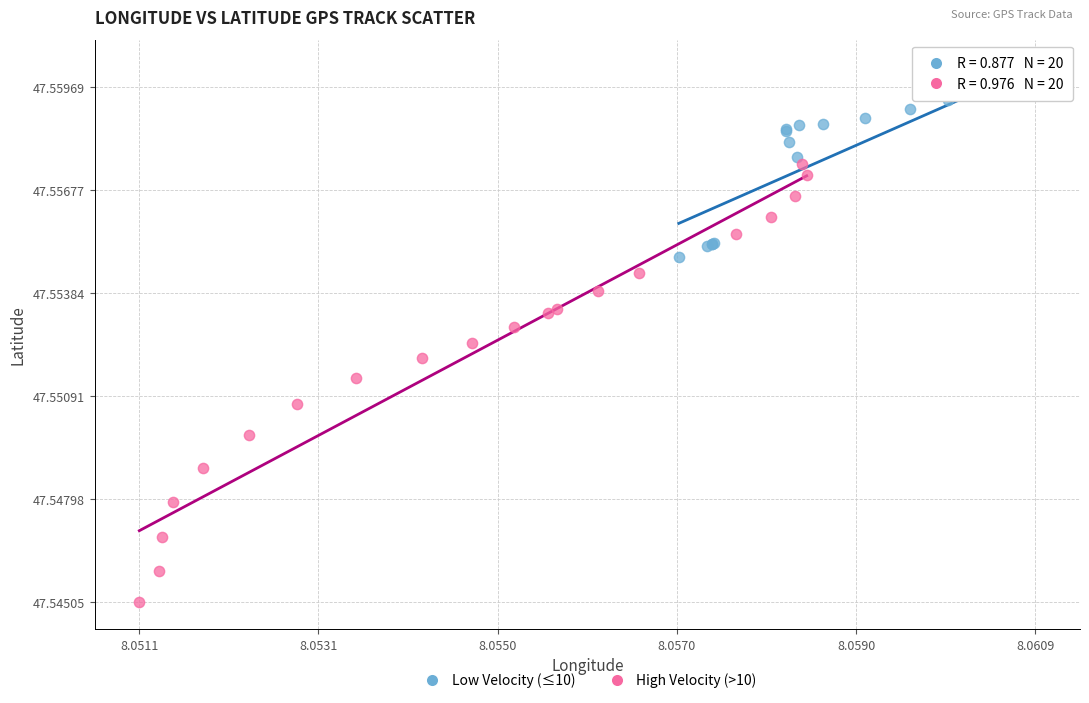

Which series reaches the minimum Y coordinate?

High Velocity (>10)